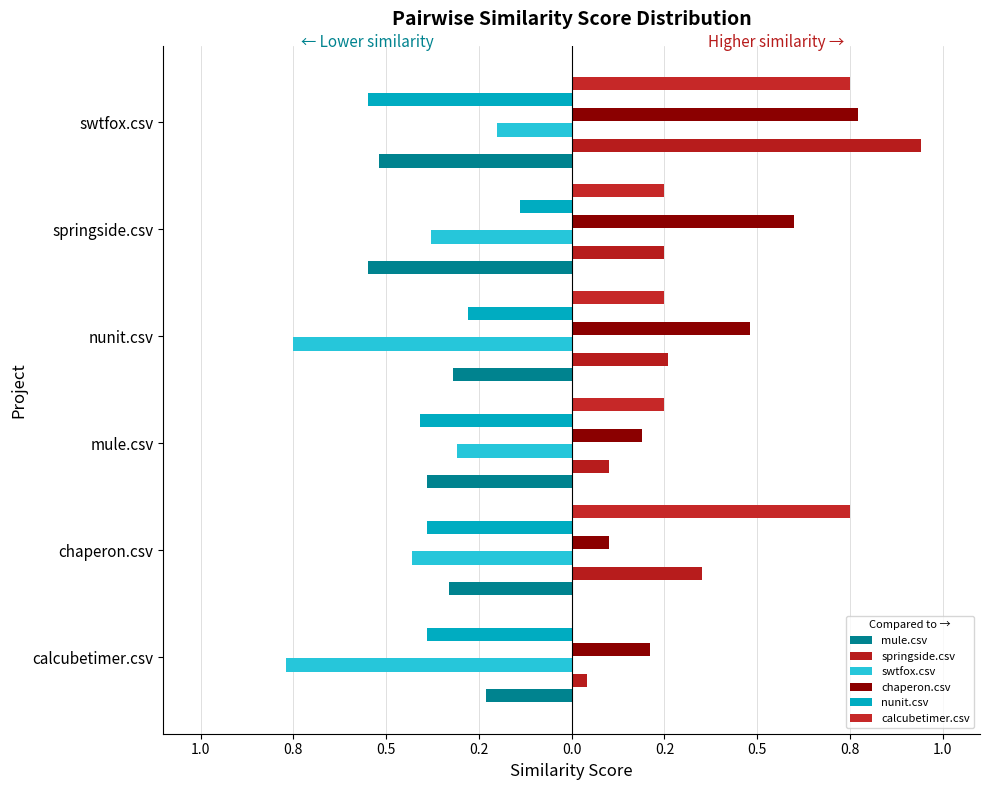

Which series has the largest range (max minus min)?

springside.csv